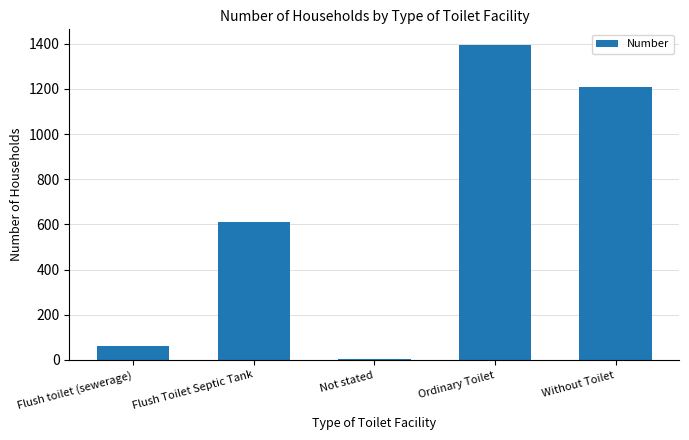

Which category has the highest value across all series?

Ordinary Toilet